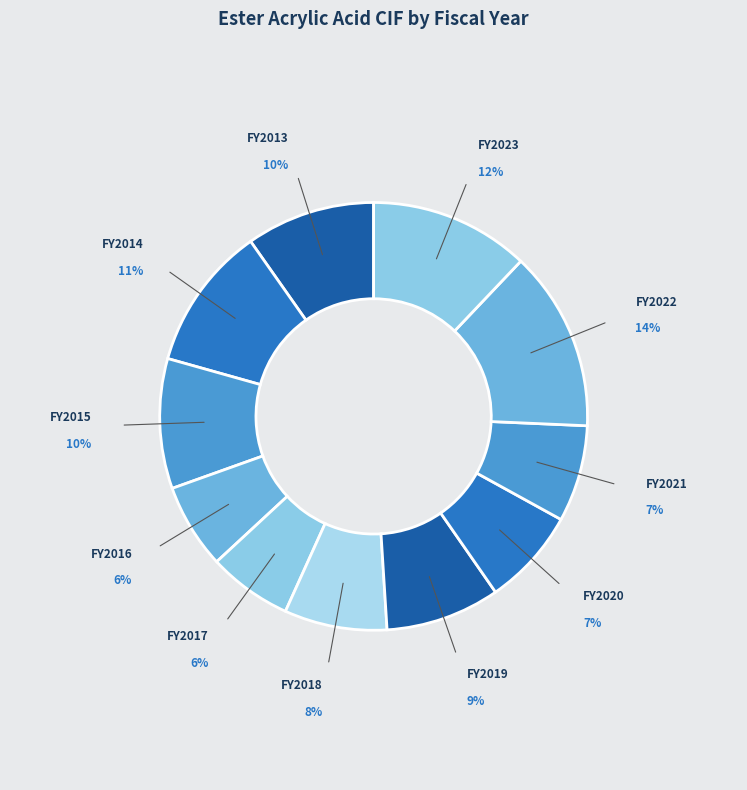

How many segments does this pie chart have?

11